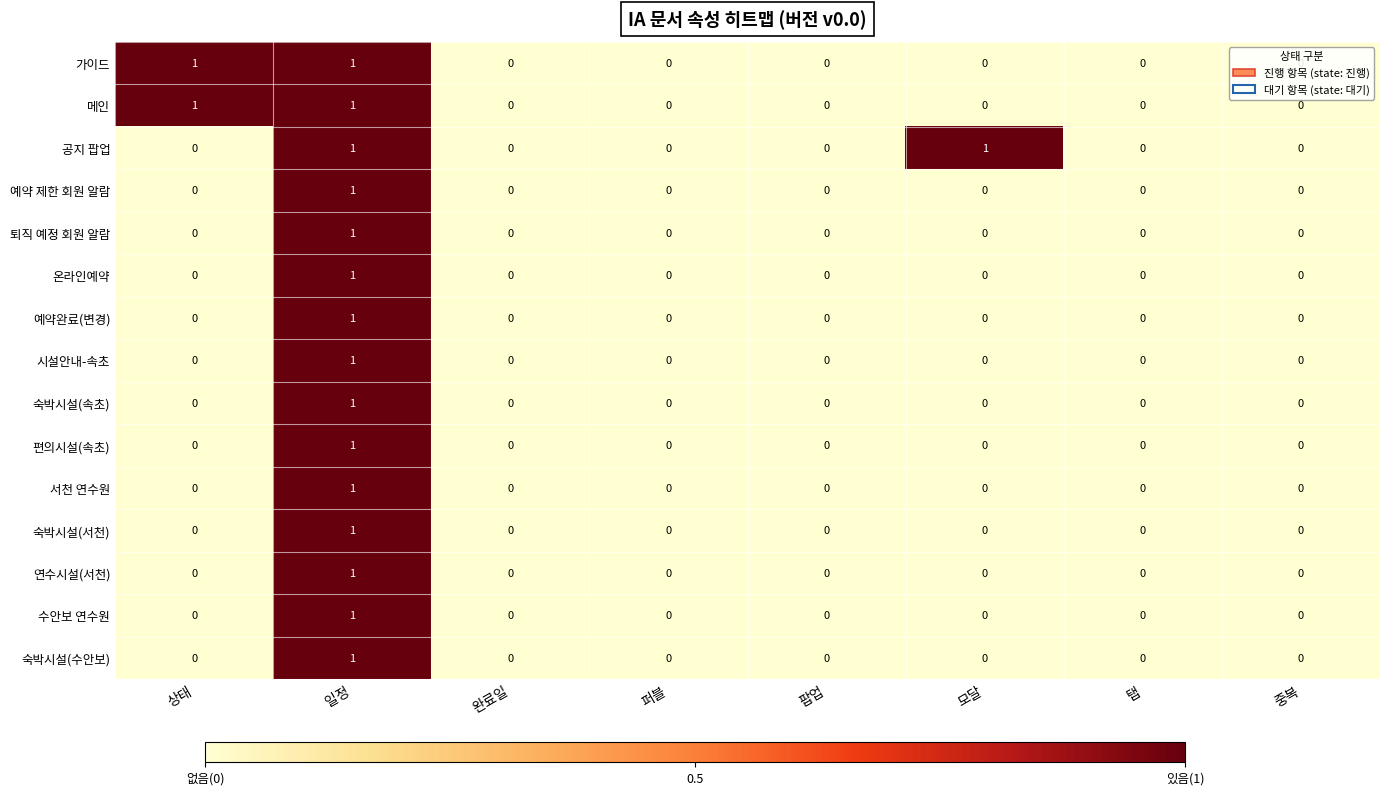

How many 퇴직 예정 회원 알람 values are between 0 and 1?

8